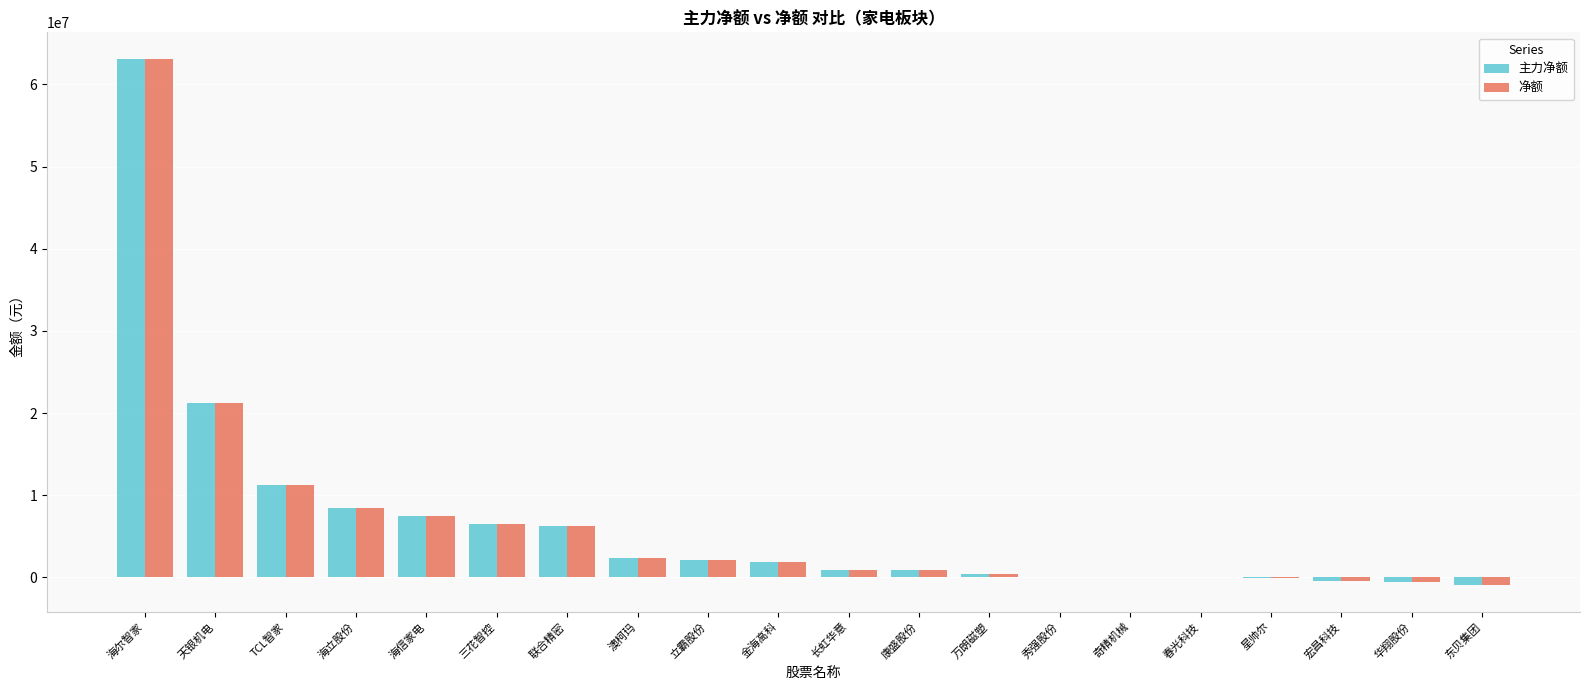

Which category has the highest value in the 主力净额 series?

海尔智家